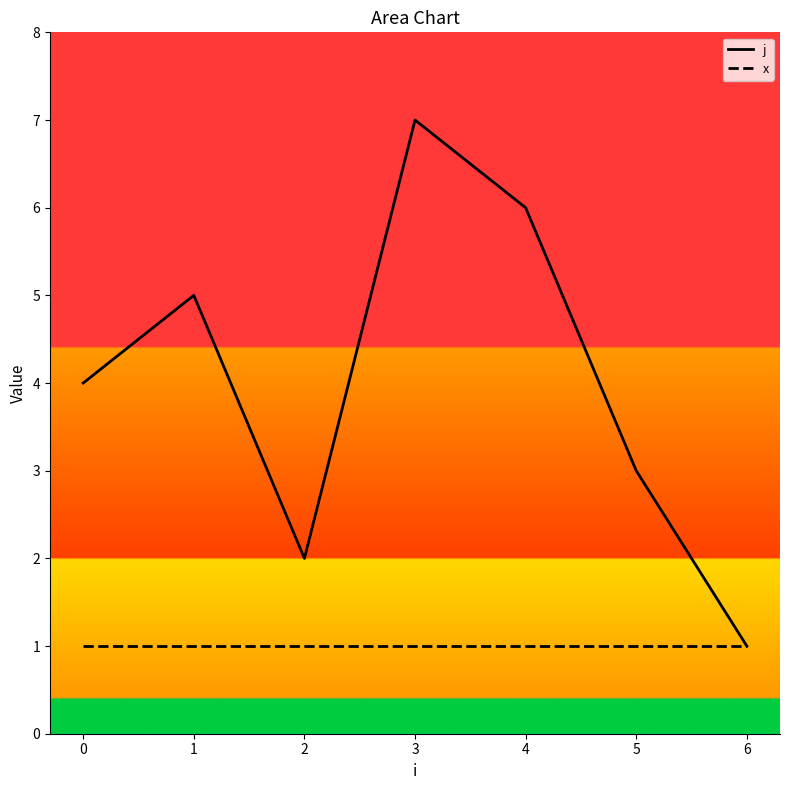

Which category has the highest value across all series?

3